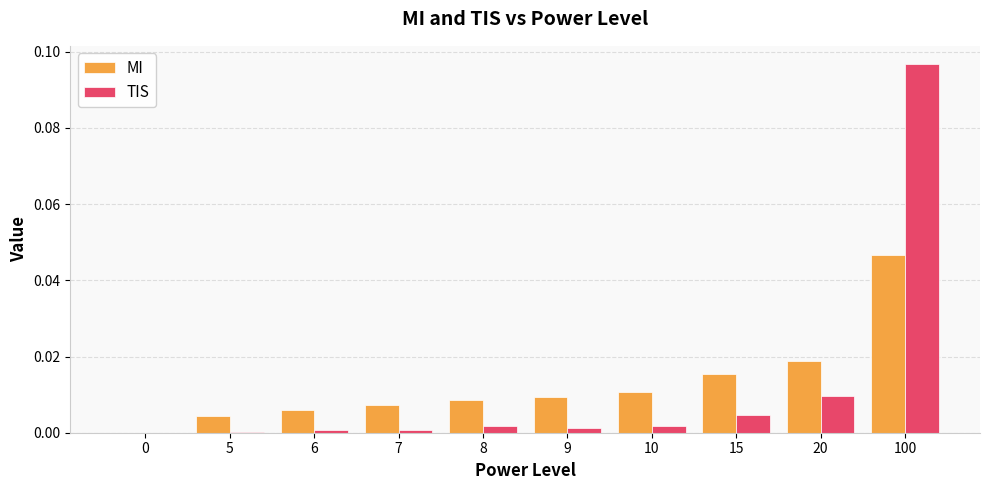

Which series changed the most between 20 and 100?

TIS